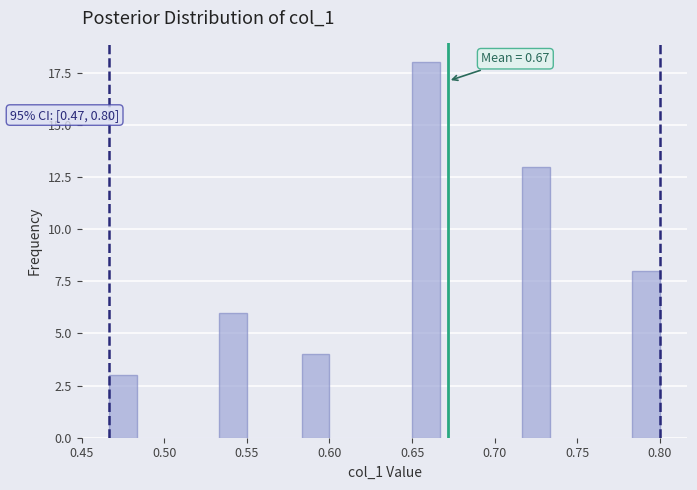

Around what value on the x-axis is the tallest bar? Give the approximate position of its centre, as read against the axis.

0.660